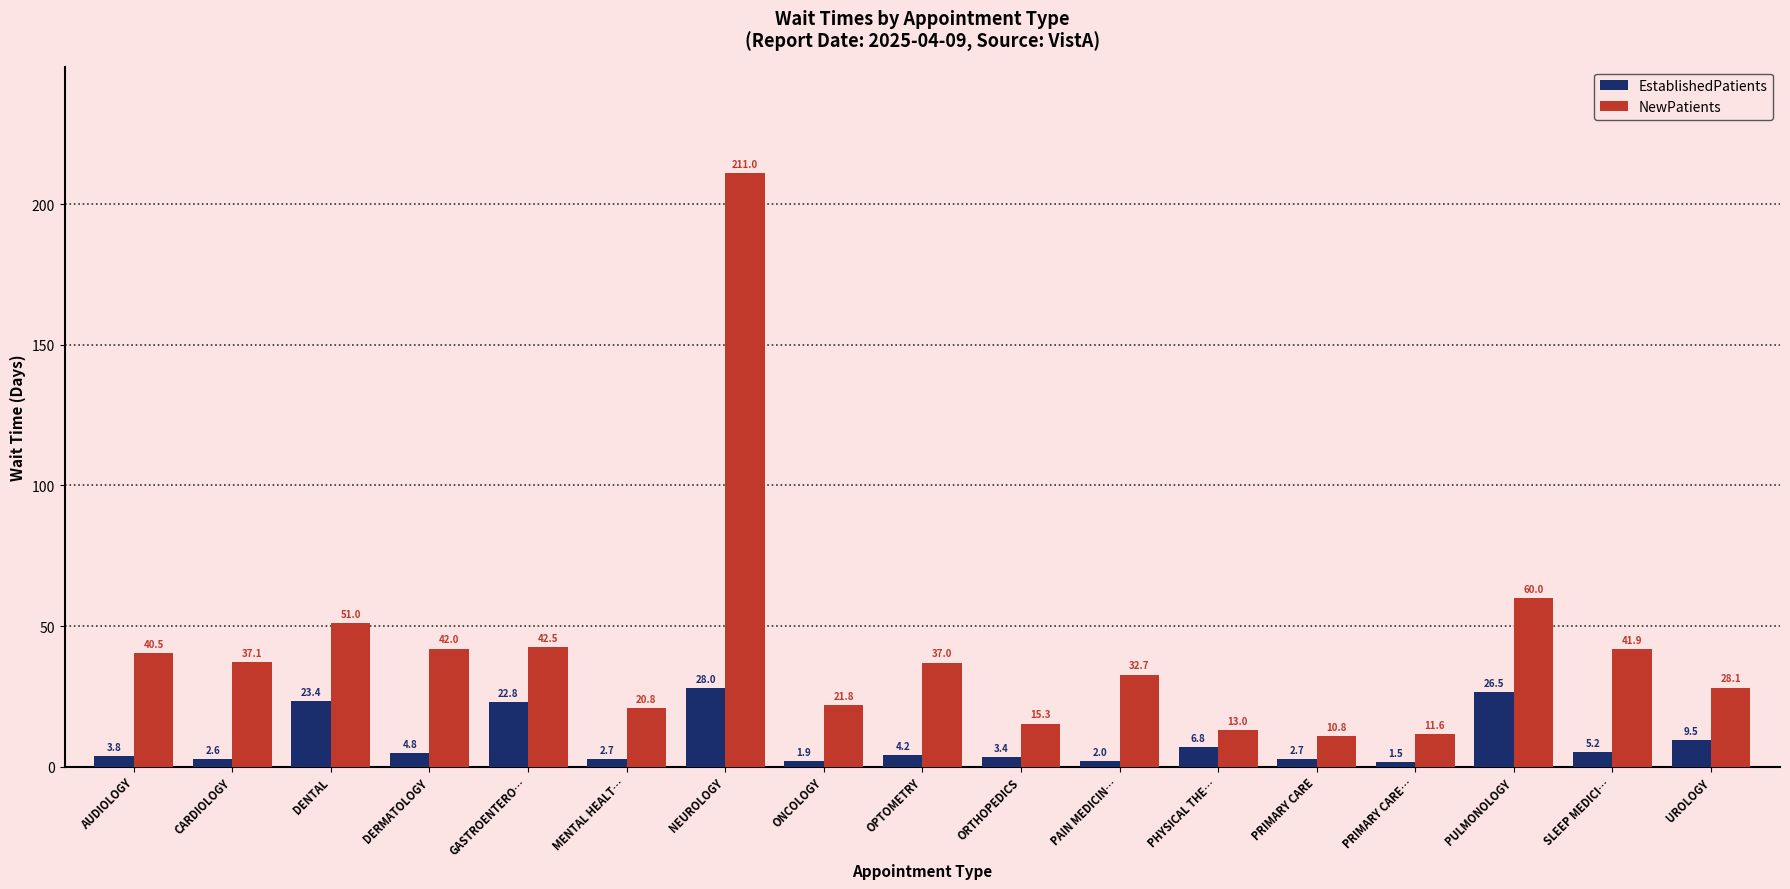

True or false: NewPatients has a value of 25.5 at DENTAL.

False